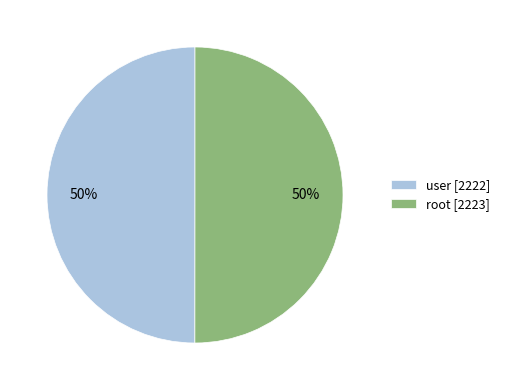

To the nearest percent, what portion does user represent?

50%